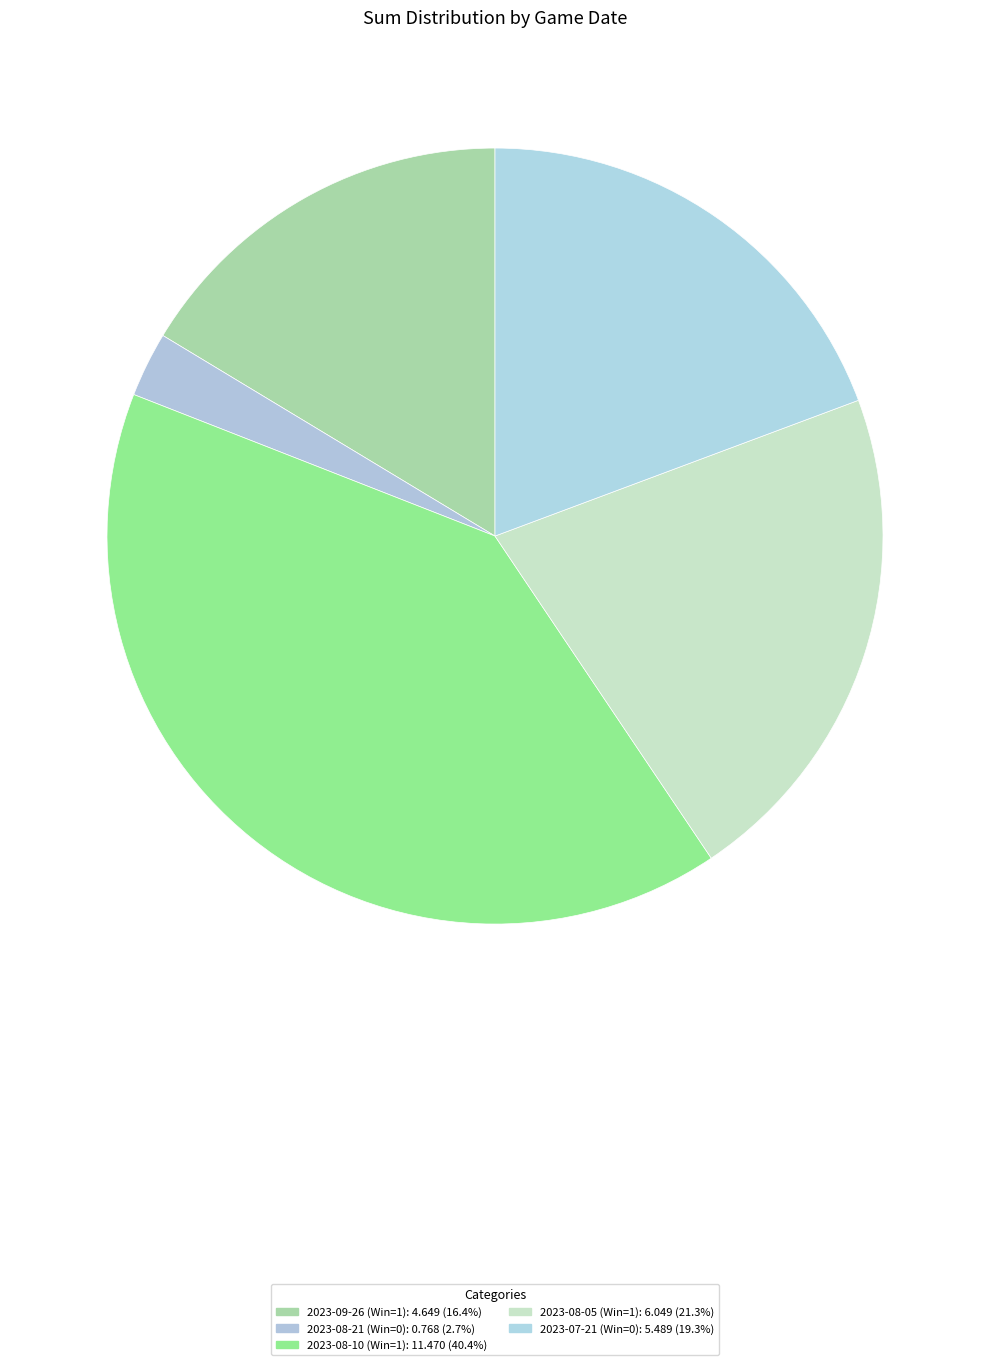

To the nearest percent, what is the difference between the largest and smallest slice percentages?

38%